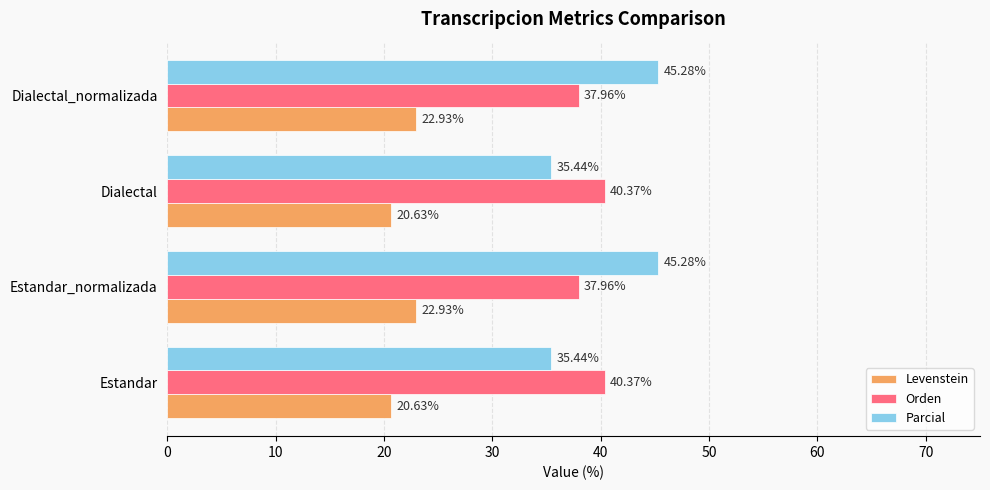

At Dialectal, list the series in order from smallest to largest.

Levenstein, Parcial, Orden